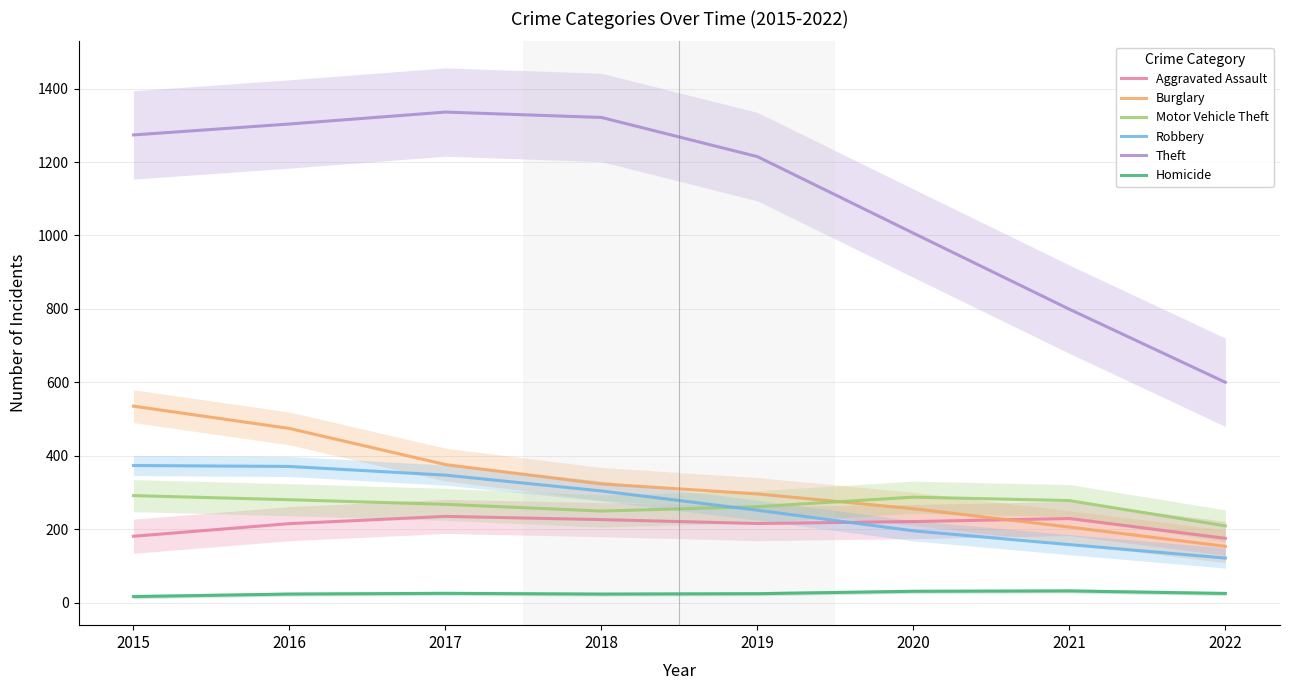

The value of Homicide at 2022 is 37.1. True or false?

False